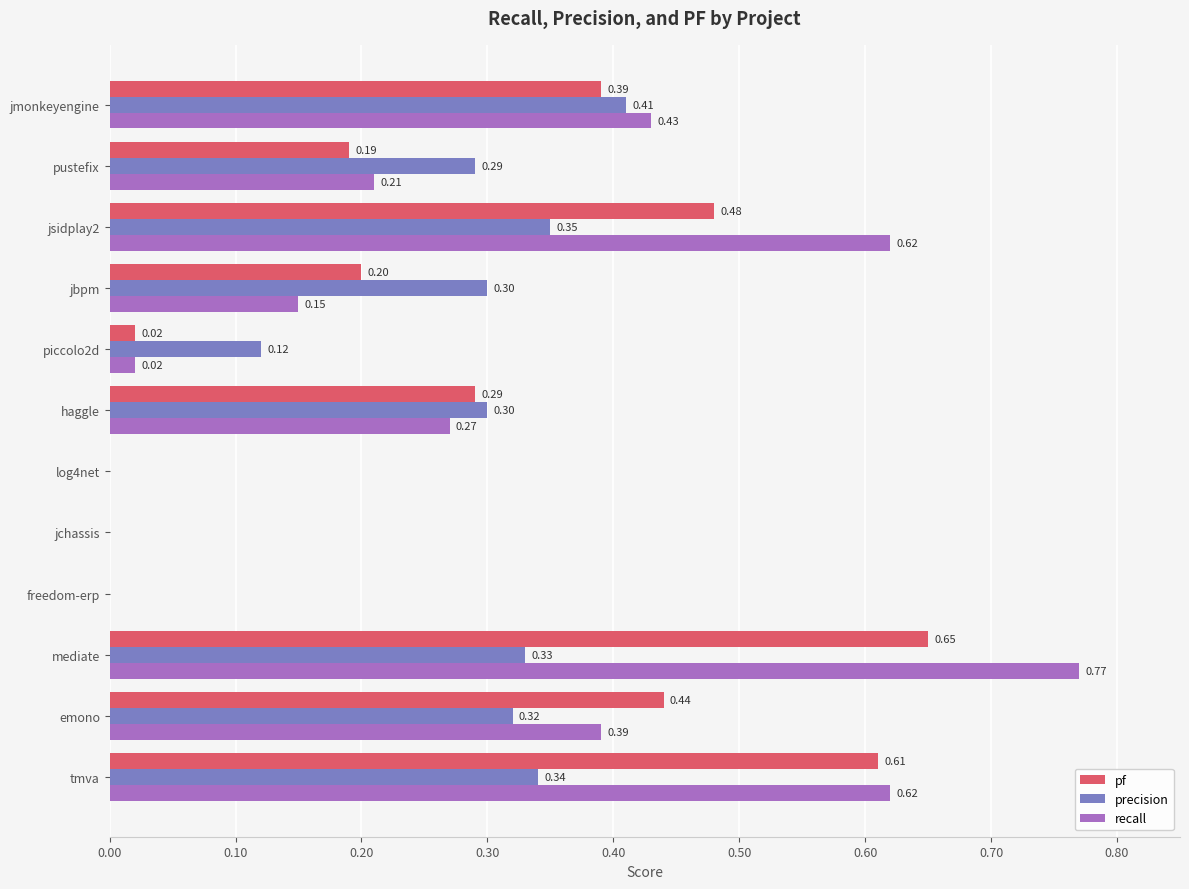

Between haggle and jbpm, which series saw the biggest shift?

recall